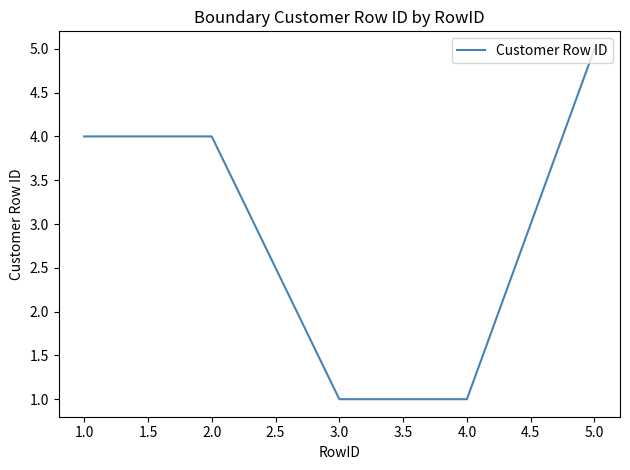

True or false: the data shows 9 at 5.0.

False